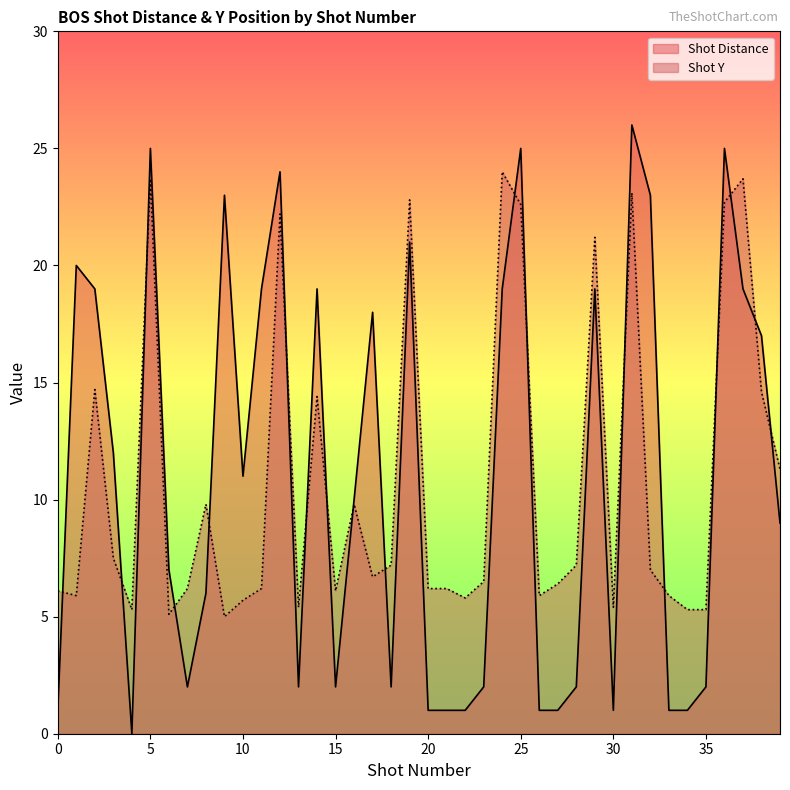

At which category is the sum across all series the highest?

31